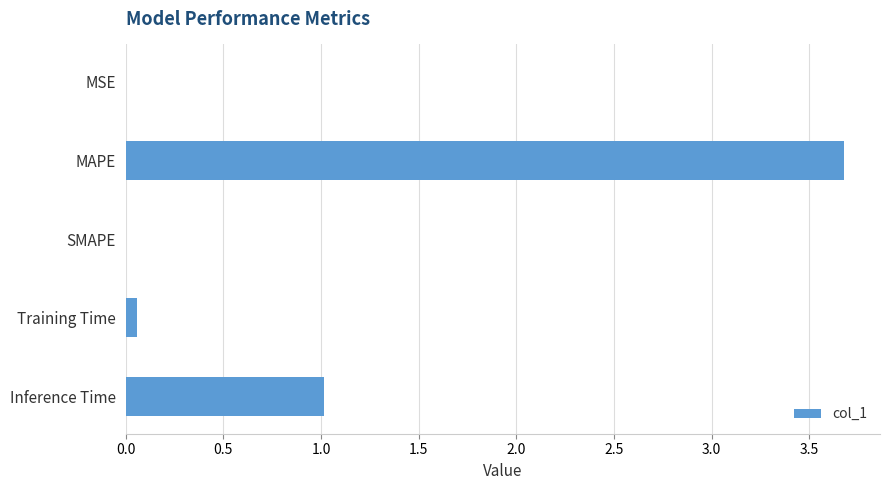

Which category has the highest value across all series?

MAPE